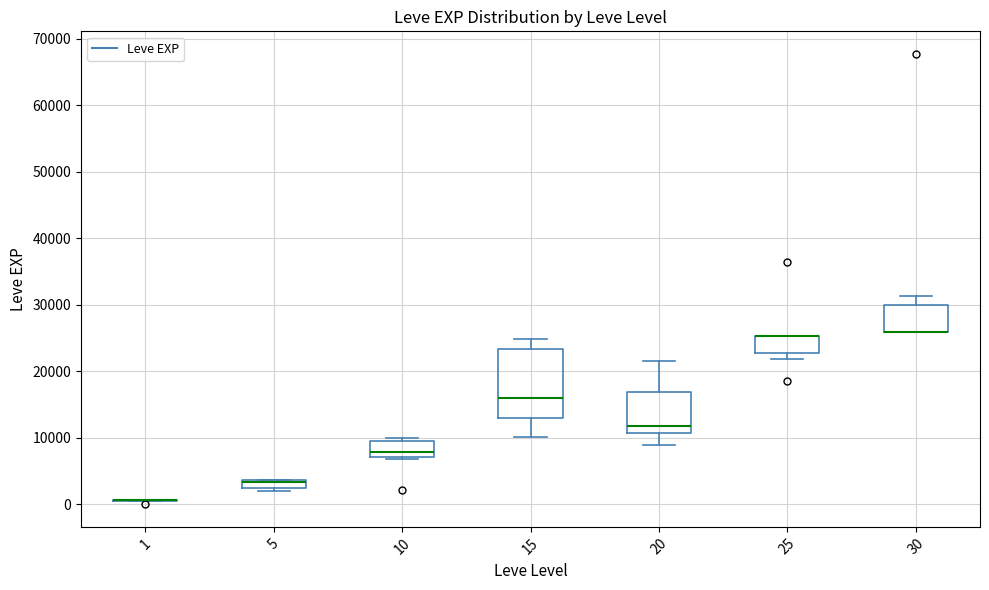

Which box is the tallest, from its lower edge to its upper edge?

15